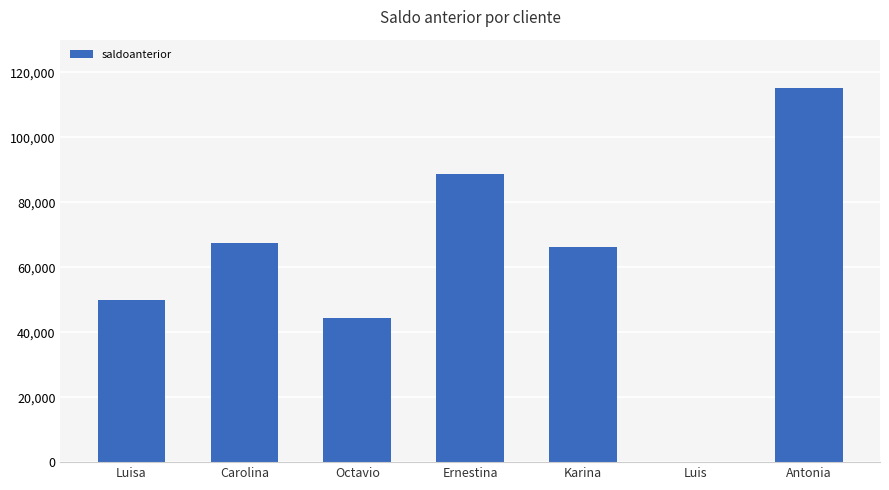

True or false: the data shows 67384 at Luisa.

False